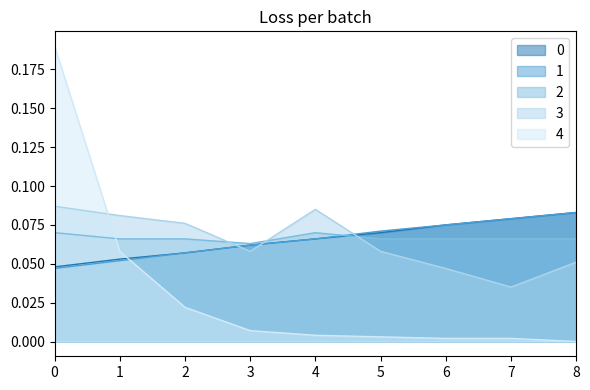

Which series has the largest total across all categories?

2